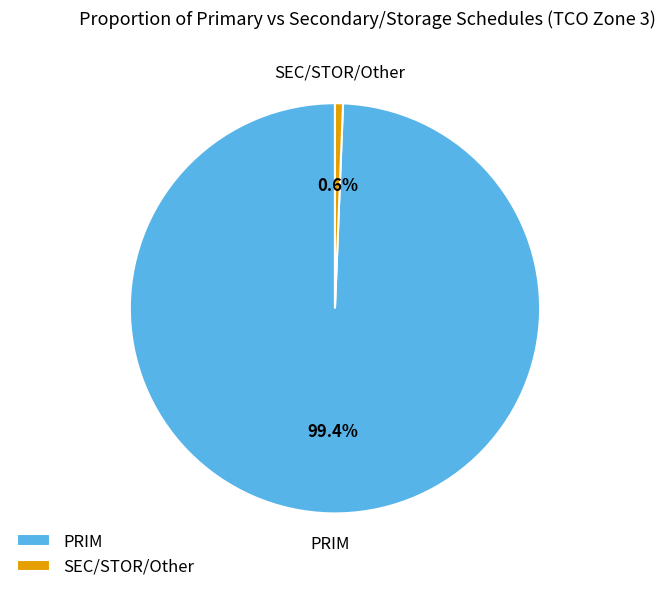

To the nearest percent, what is the difference between the largest and smallest slice percentages?

99%